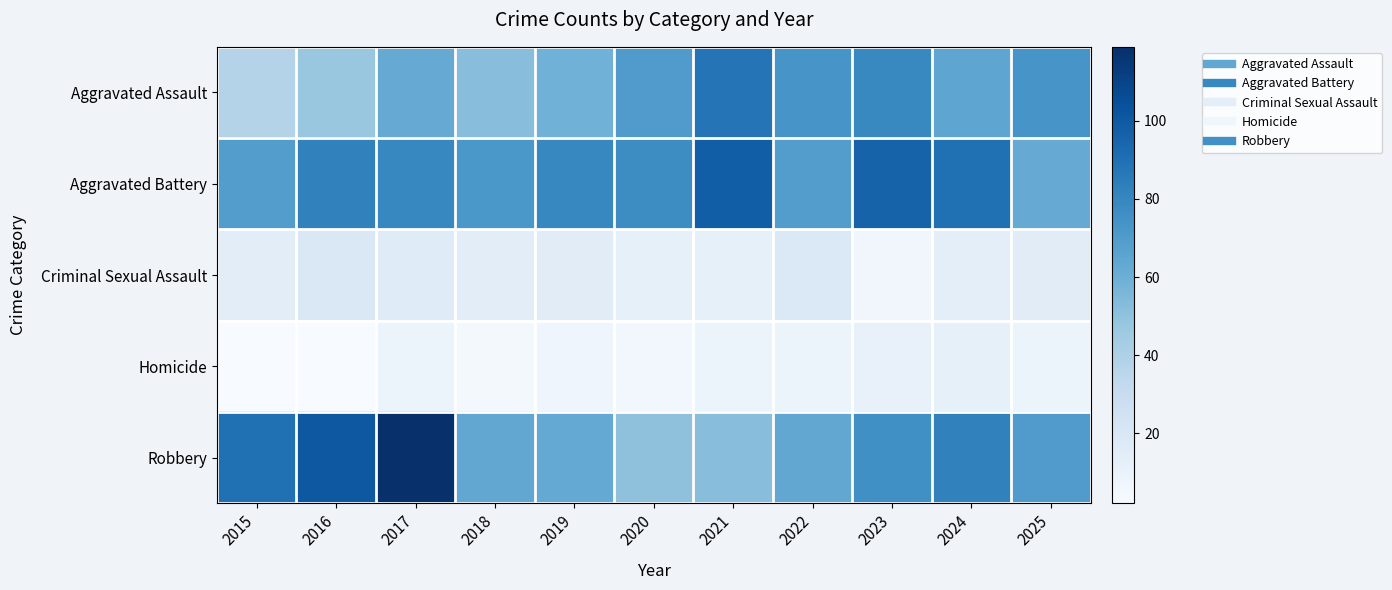

Reading left to right, what are all the values shown in this chart?

Aggravated Assault: 2015=38	2016=47	2017=62	2018=52	2019=59	2020=70	2021=88	2022=73	2023=79	2024=65	2025=73
Aggravated Battery: 2015=69	2016=82	2017=80	2018=72	2019=80	2020=77	2021=98	2022=69	2023=96	2024=90	2025=62
Criminal Sexual Assault: 2015=14	2016=19	2017=16	2018=14	2019=15	2020=12	2021=12	2022=18	2023=6	2024=13	2025=15
Homicide: 2015=2	2016=2	2017=8	2018=4	2019=7	2020=5	2021=8	2022=8	2023=11	2024=12	2025=8
Robbery: 2015=90	2016=101	2017=119	2018=64	2019=63	2020=50	2021=52	2022=64	2023=76	2024=82	2025=70